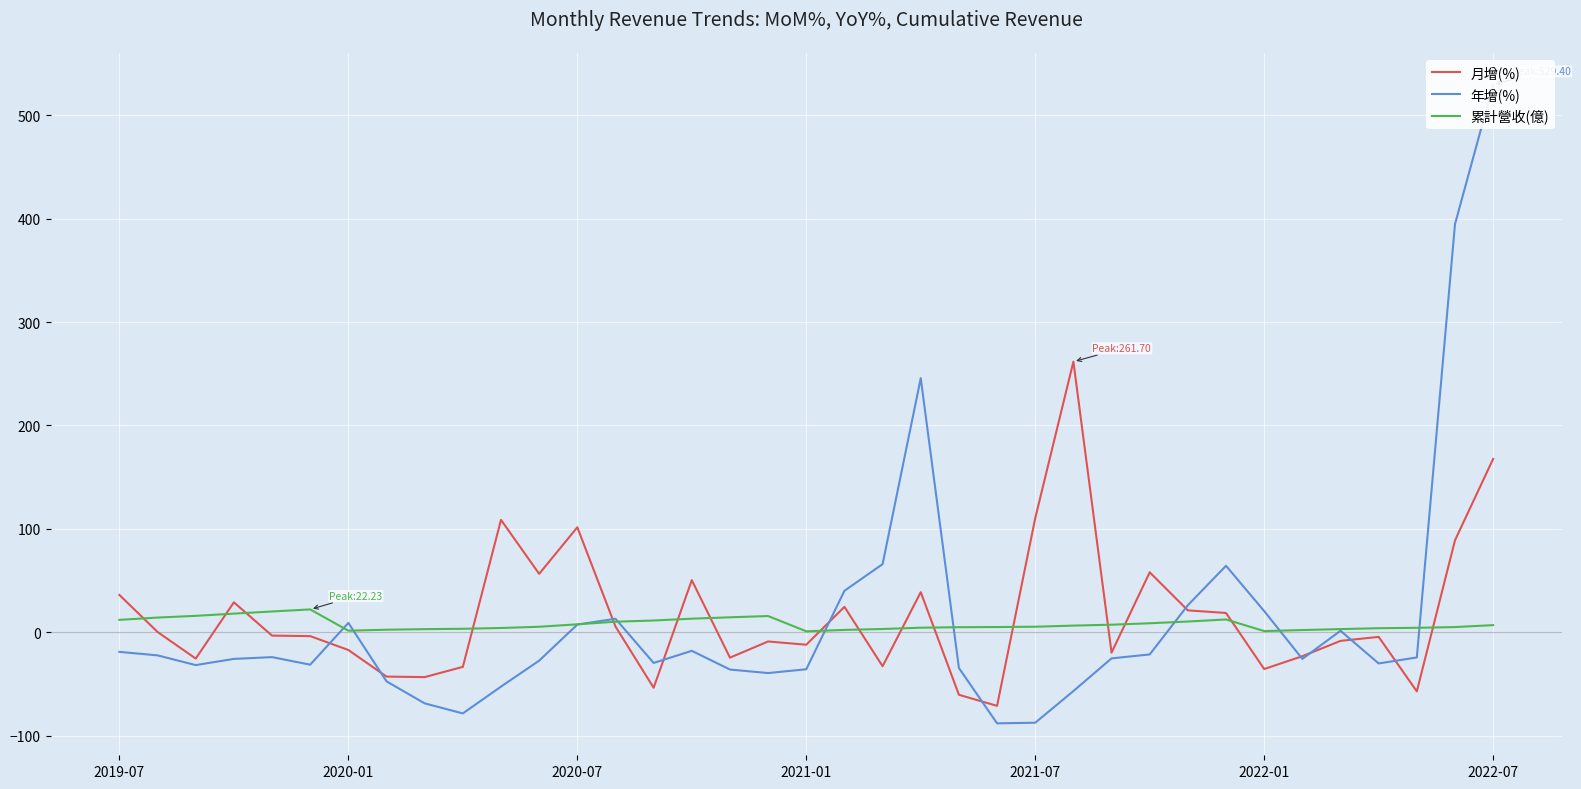

What is the lowest value of the 月增(%) series?

-71.0